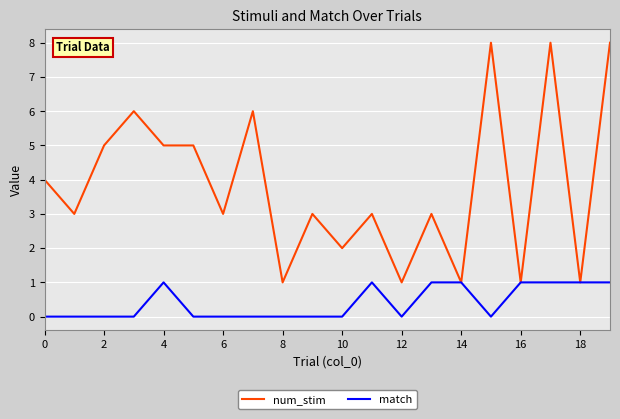

Which series has the largest total across all categories?

num_stim